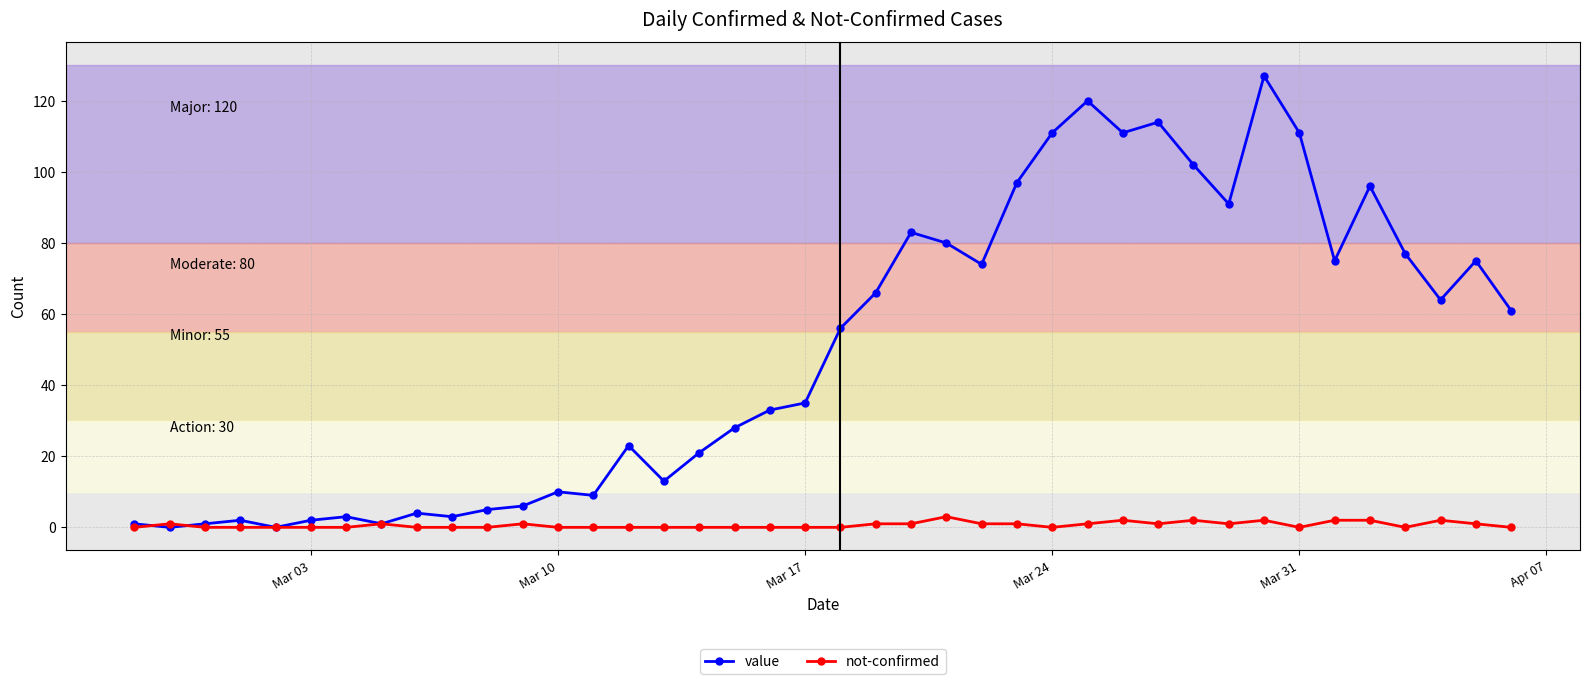

What is the value of the value point at the 18th from the left?

28